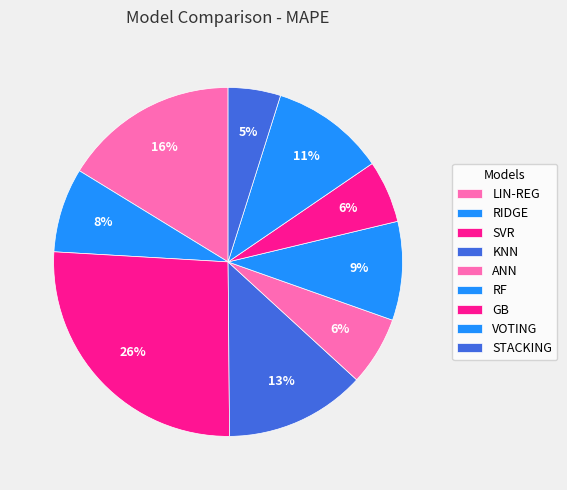

Between KNN and RF, which is larger?

KNN